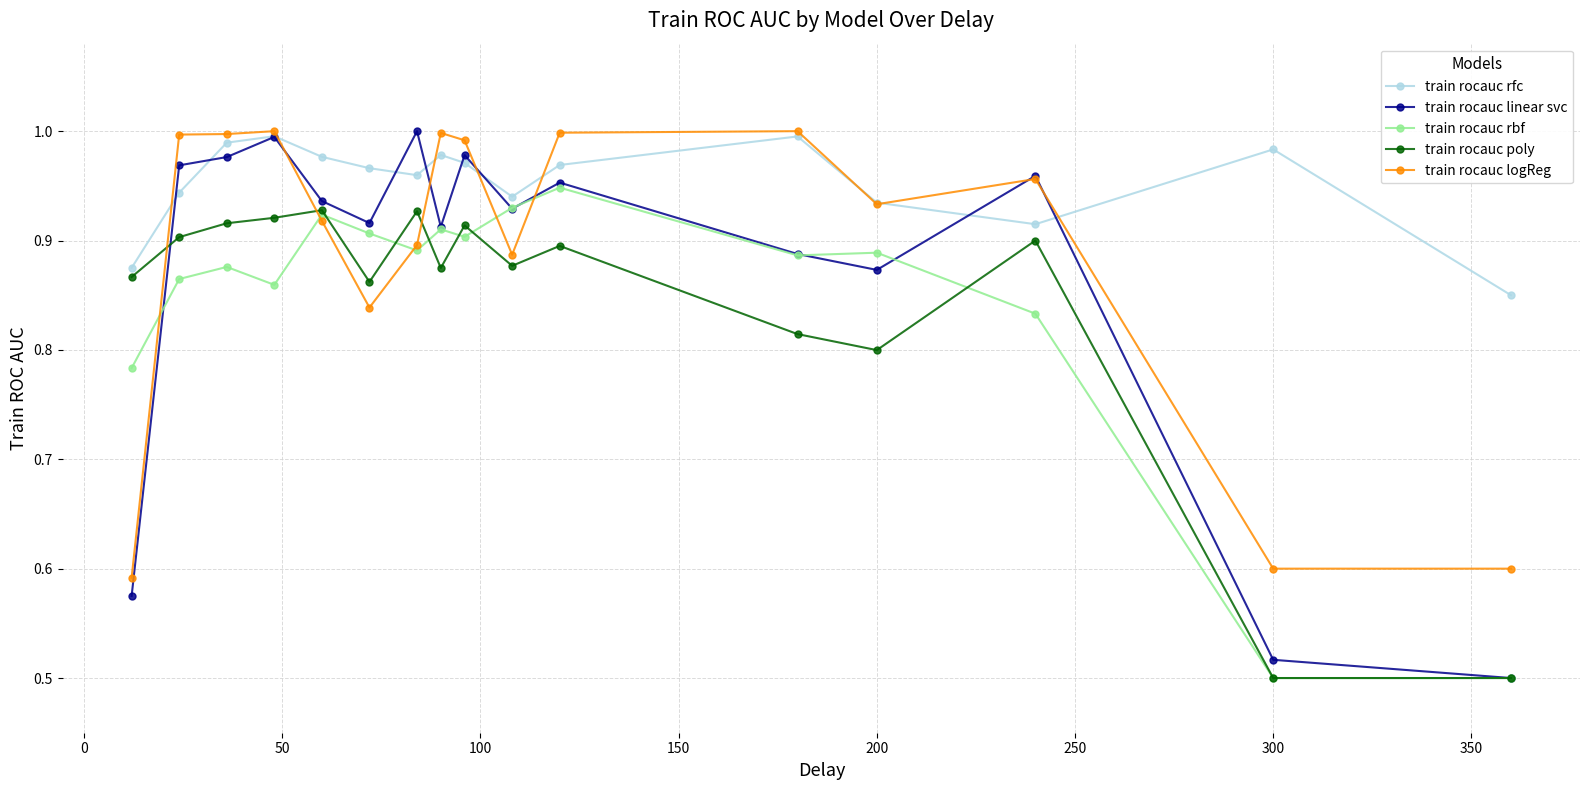

True or false: train rocauc poly has more than 0 points higher than both neighbors.

True